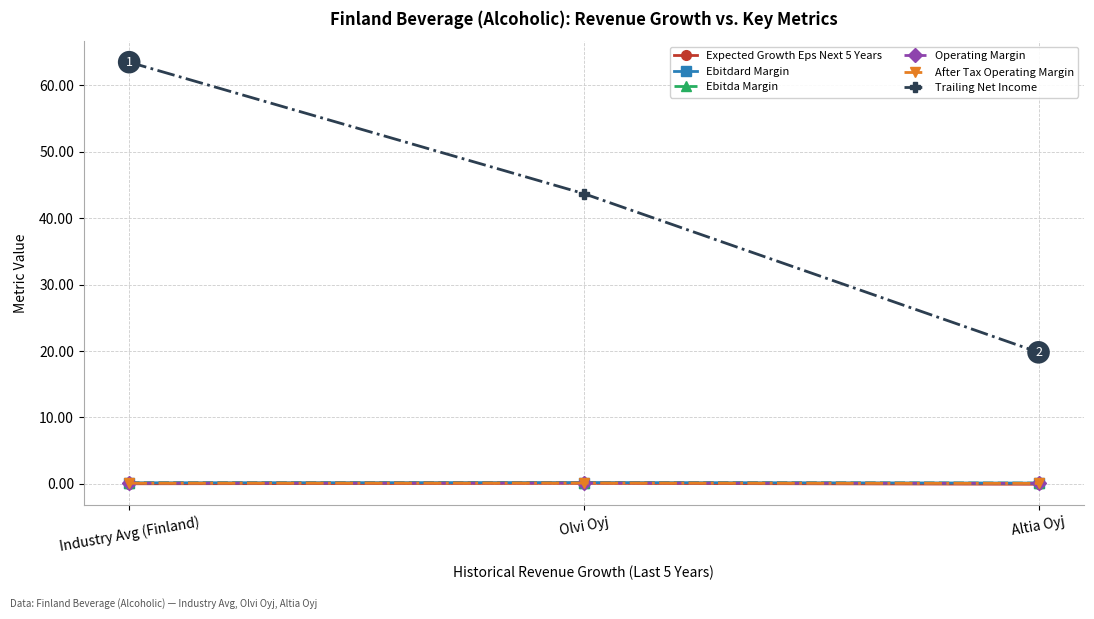

What is the sum of the Ebitdard Margin values at Industry Avg (Finland) and Altia Oyj?

0.2